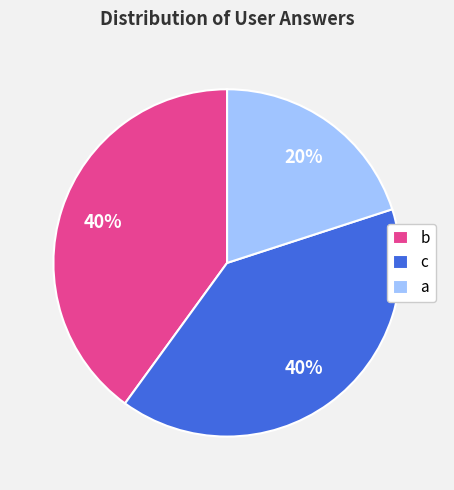

What is the ratio of the value at b to the value at a?

2.0